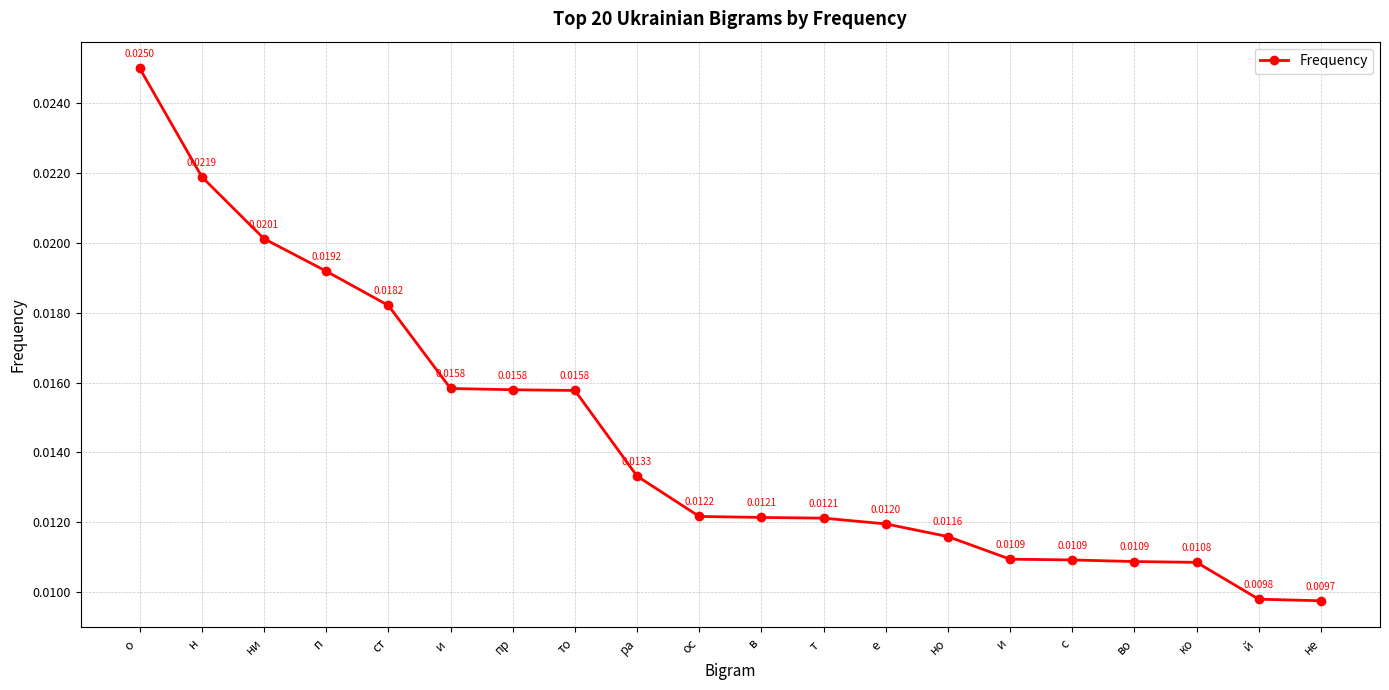

What is the sum of all values?

0.3